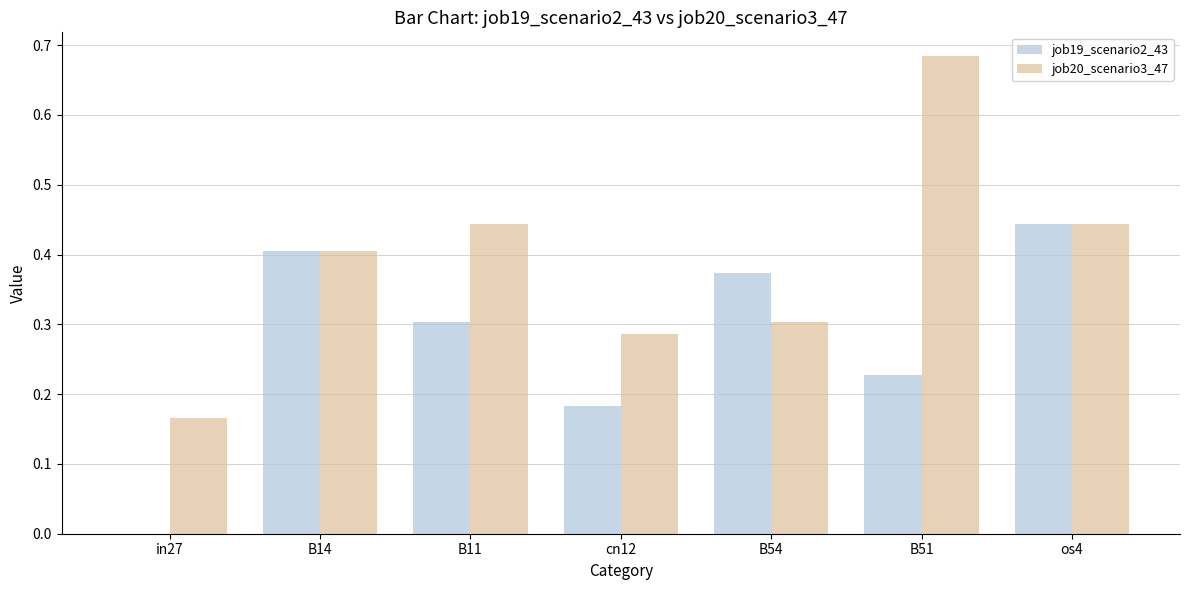

The value of job20_scenario3_47 at os4 is 0.2. True or false?

False